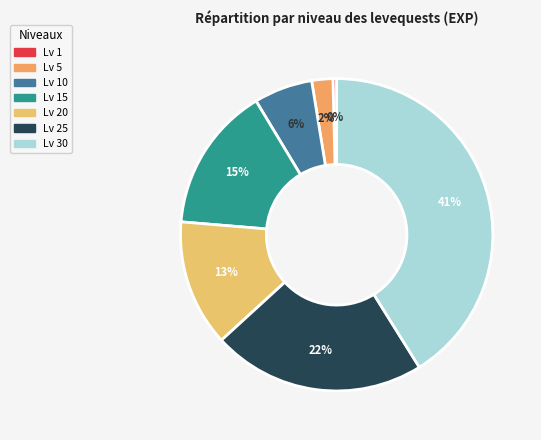

Which category has the smallest portion of the pie?

1